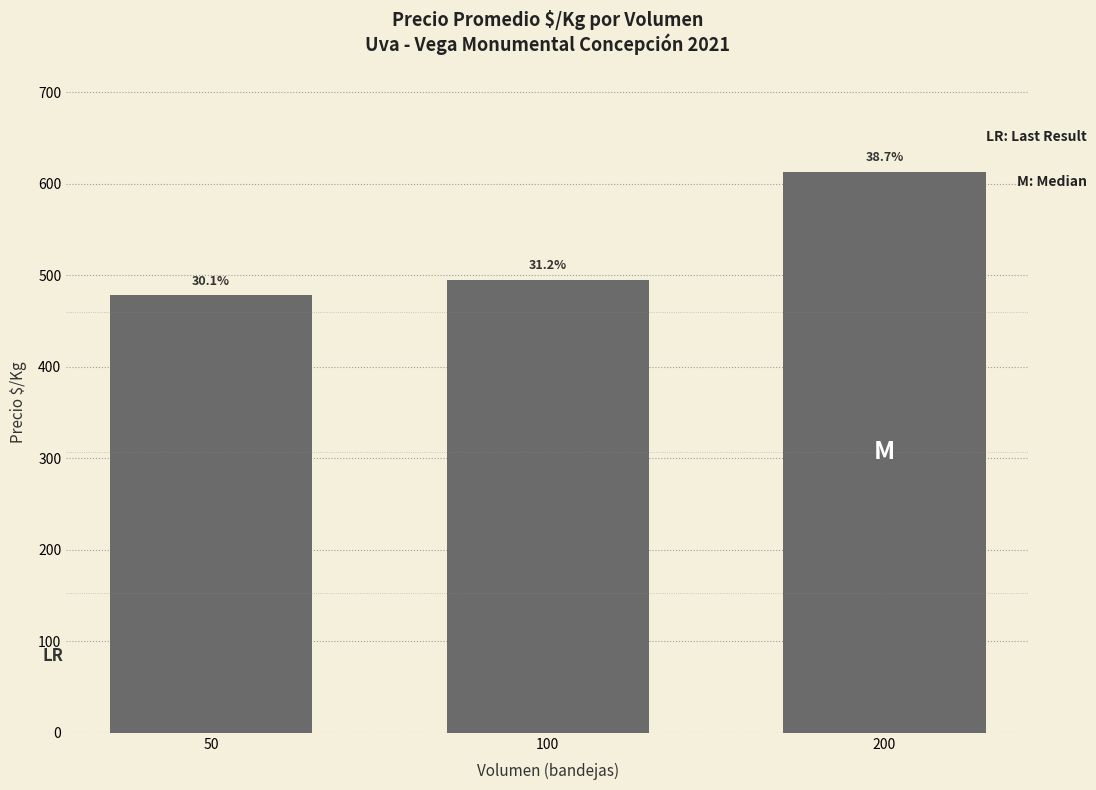

What is the average value?

529